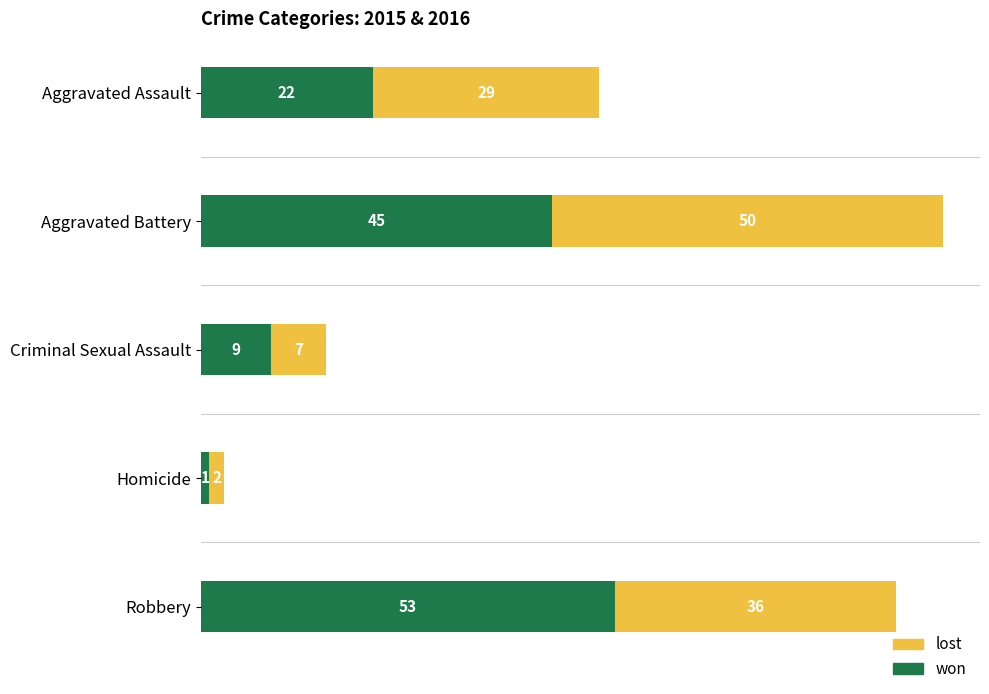

What is the total value across all series at Criminal Sexual Assault?

16